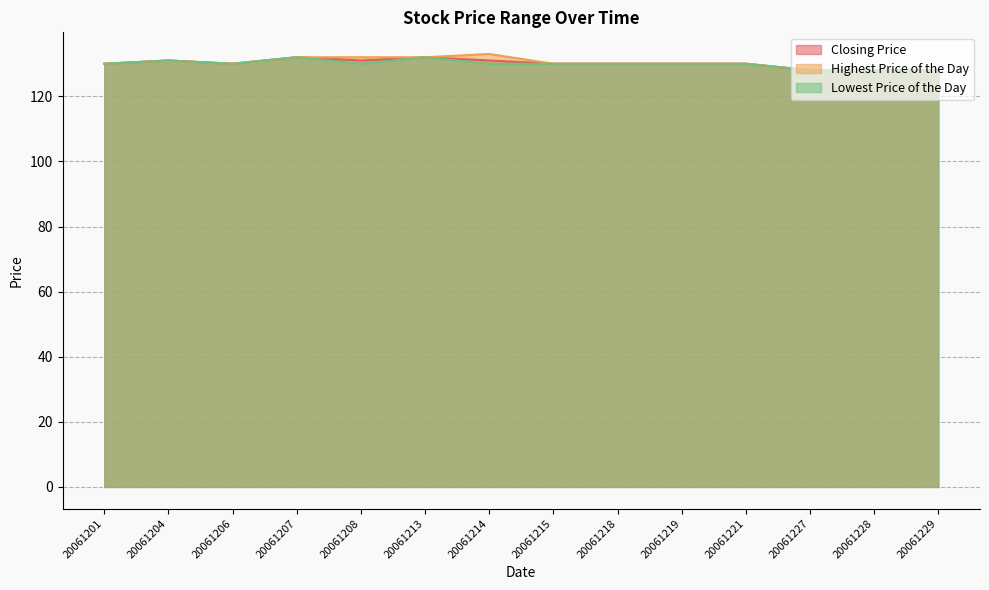

The value of Closing Price at 20061204 is 131. True or false?

True